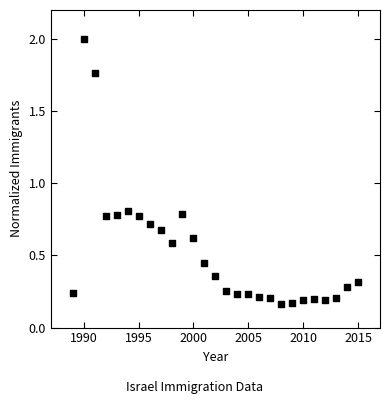

What is the range of X values (max minus min)?

26.0